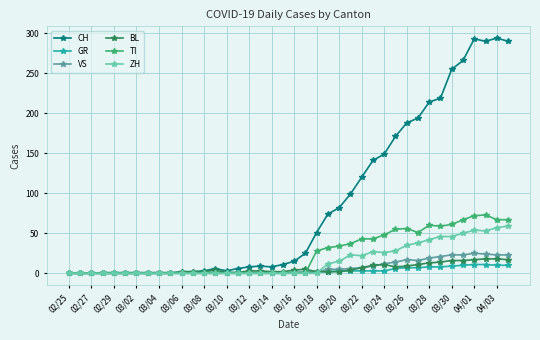

Which series has the largest range (max minus min)?

CH